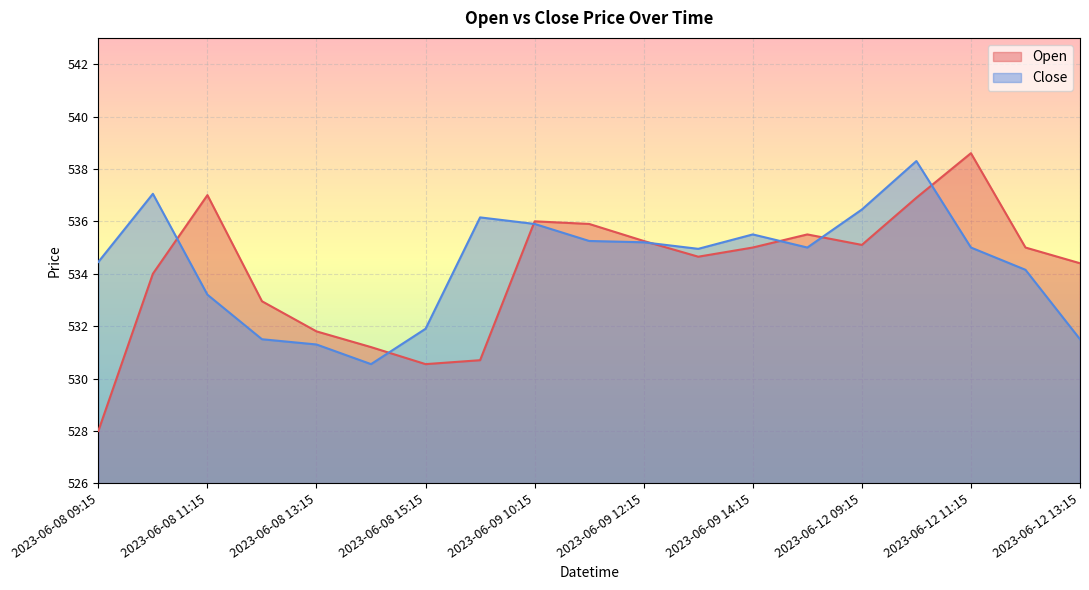

What is the total value across all series at 2023-06-09 13:15?

1069.6